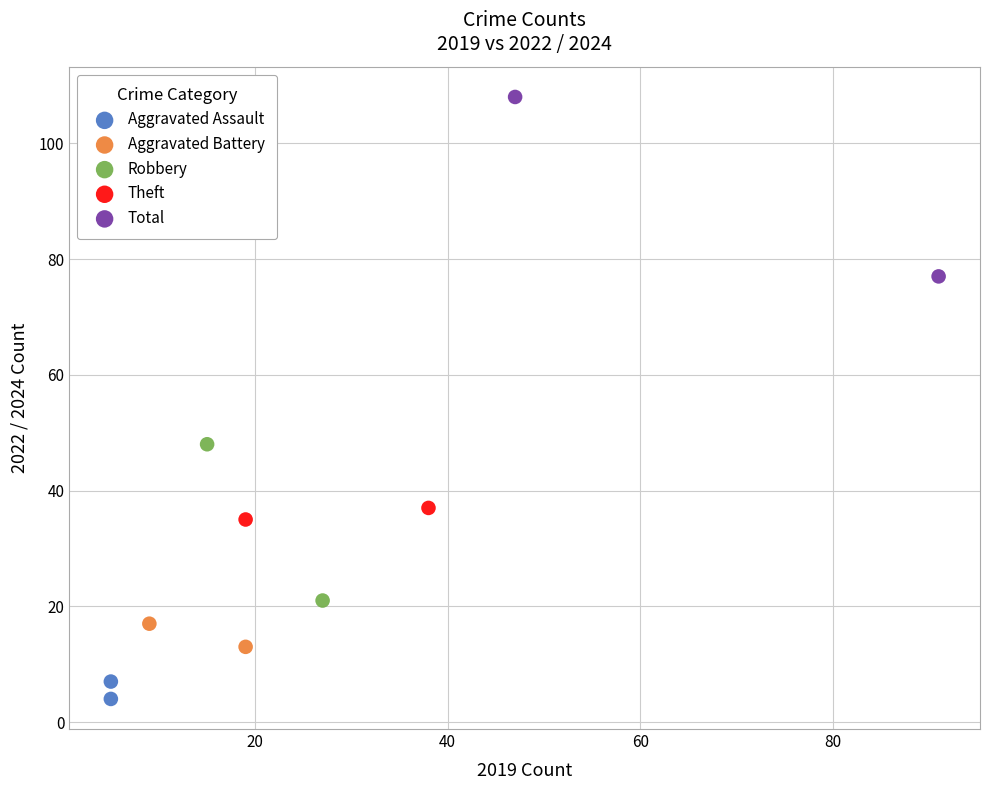

What are all the series names shown in the legend?

Aggravated Assault, Aggravated Battery, Robbery, Theft, Total